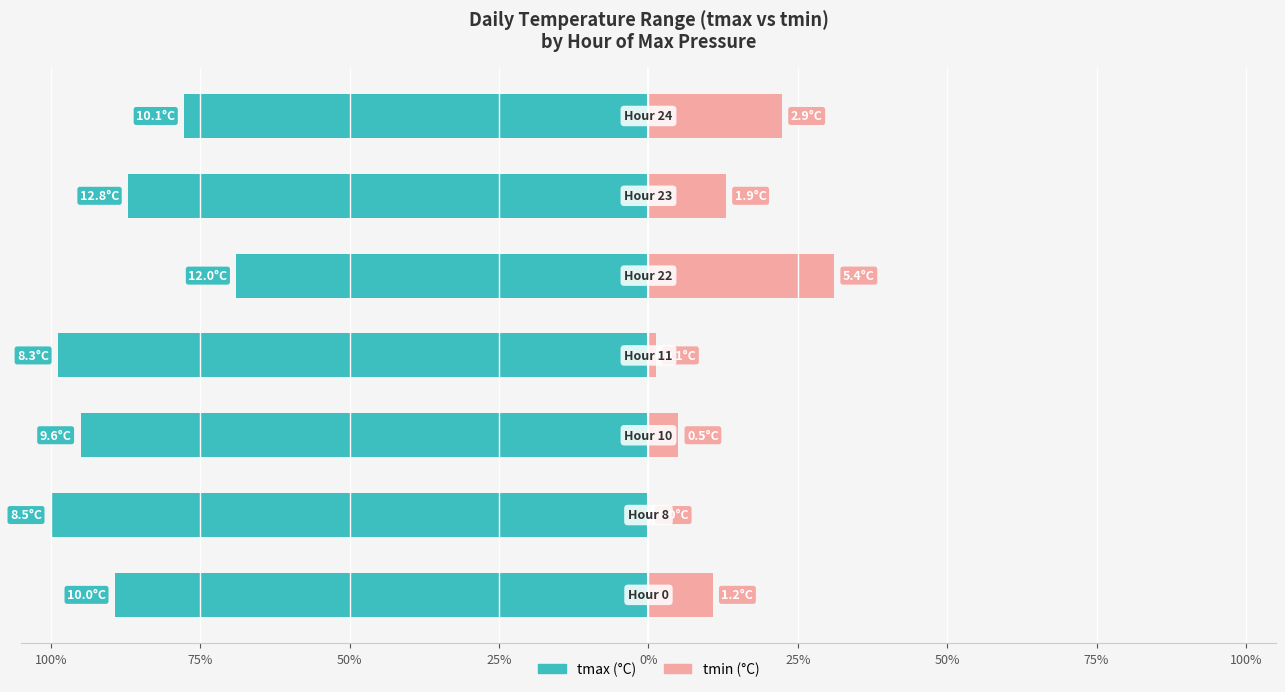

Which series changed the most between 50% and 0%?

tmin